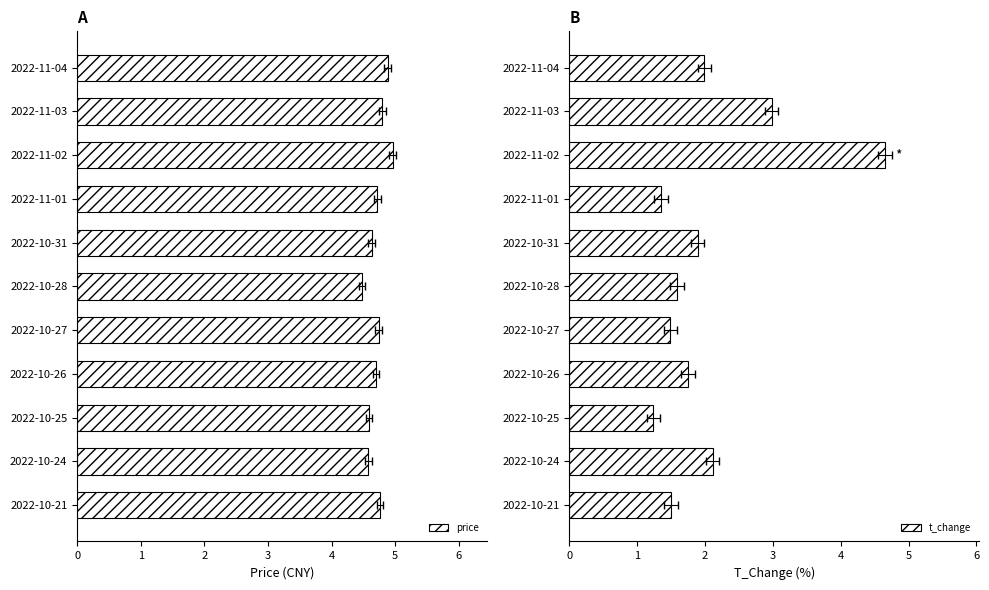

What is the greatest value displayed?

5.0